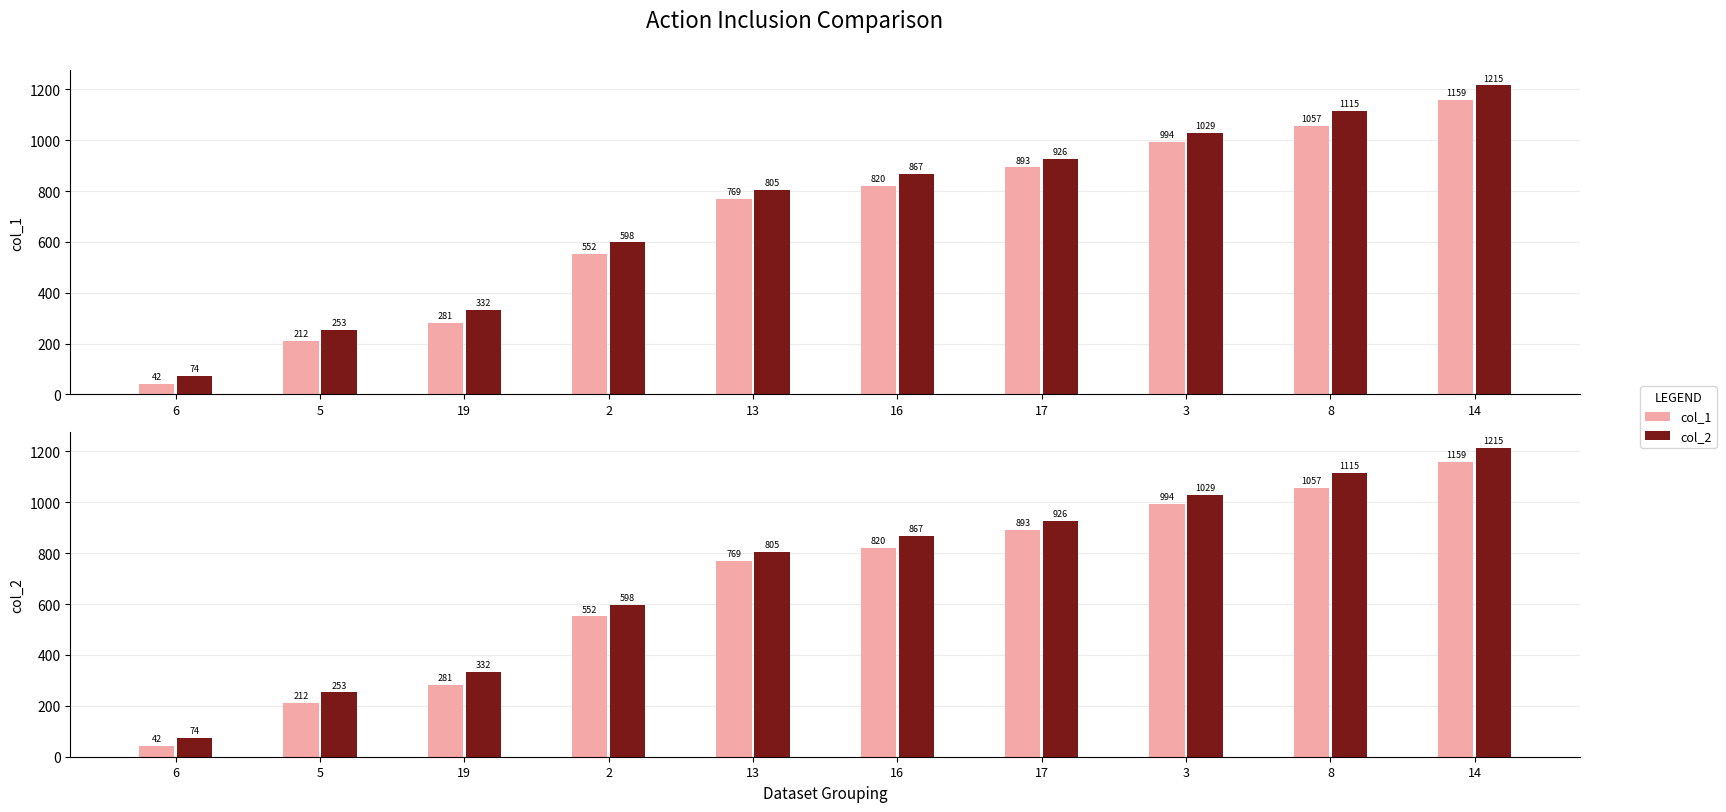

Between 14 and 3, which is larger?

14